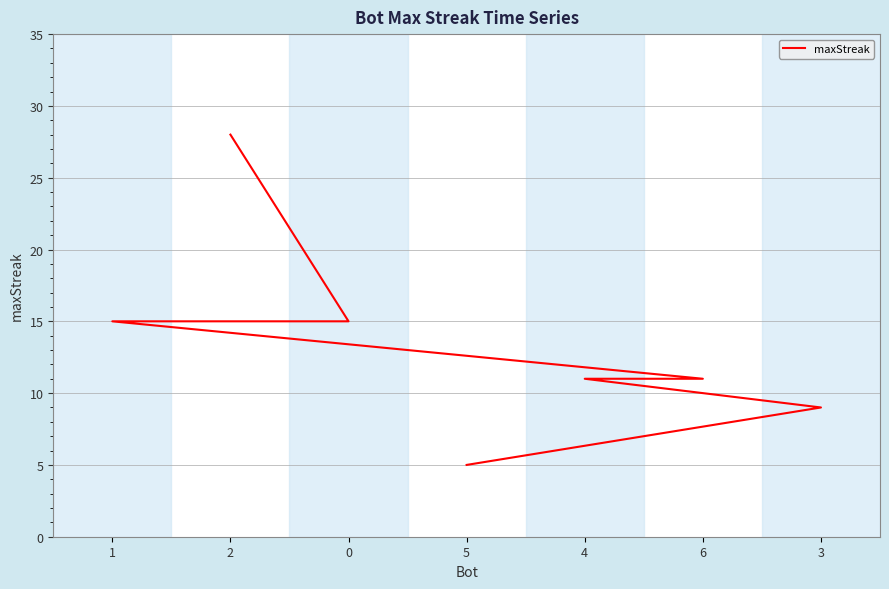

What is the smallest value displayed?

5